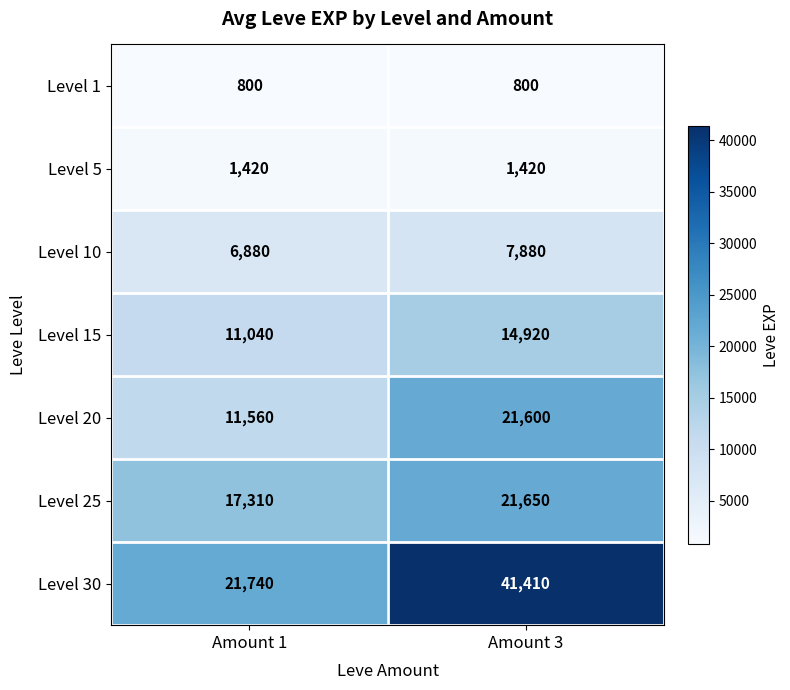

Reading left to right, extract all data points from this chart.

Level 1: 800	800
Level 5: 1420	1420
Level 10: 6880	7880
Level 15: 11040	14920
Level 20: 11560	21600
Level 25: 17310	21650
Level 30: 21740	41410